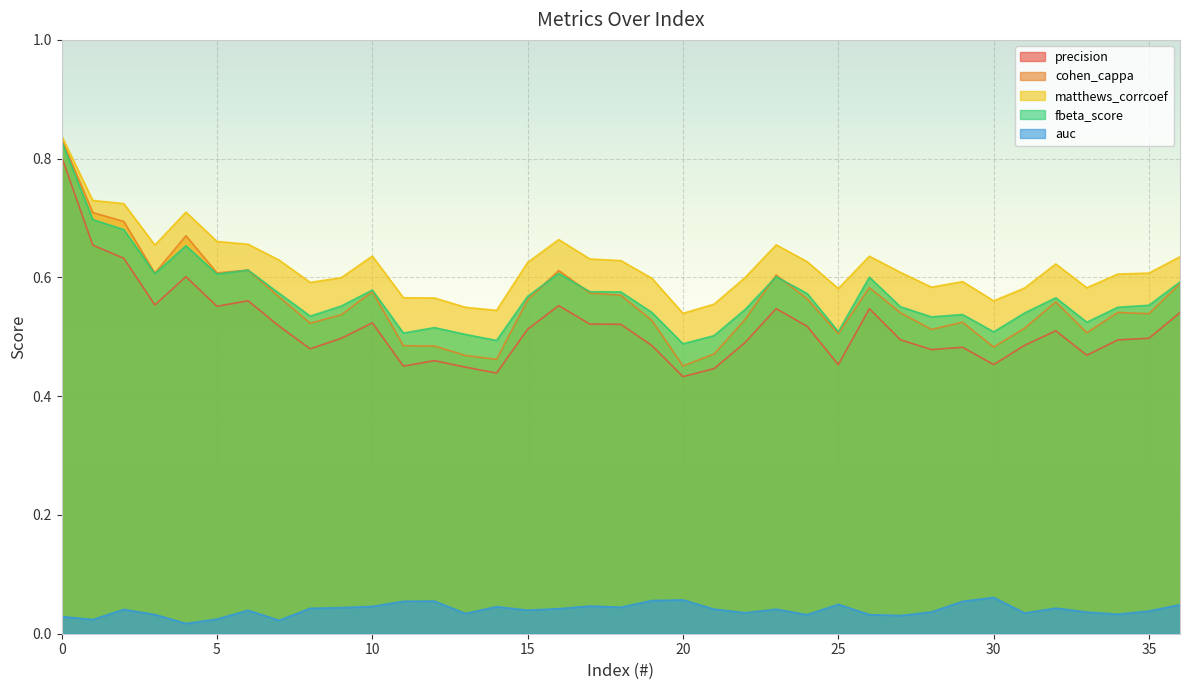

What is the value of the precision point at the 18th from the left?

0.5